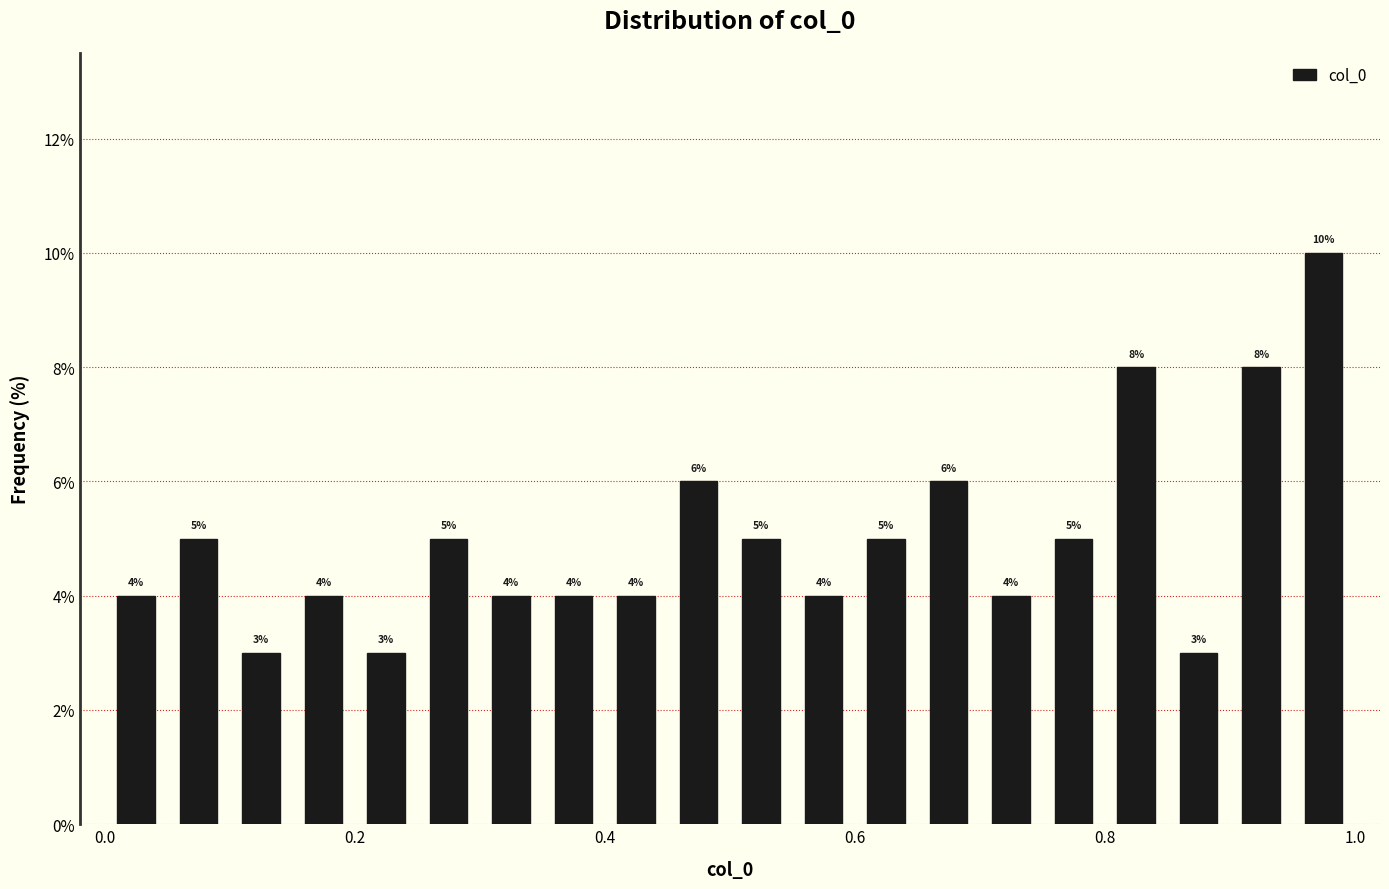

Read against the x-axis, roughly where is the centre of the tallest bar?

0.98